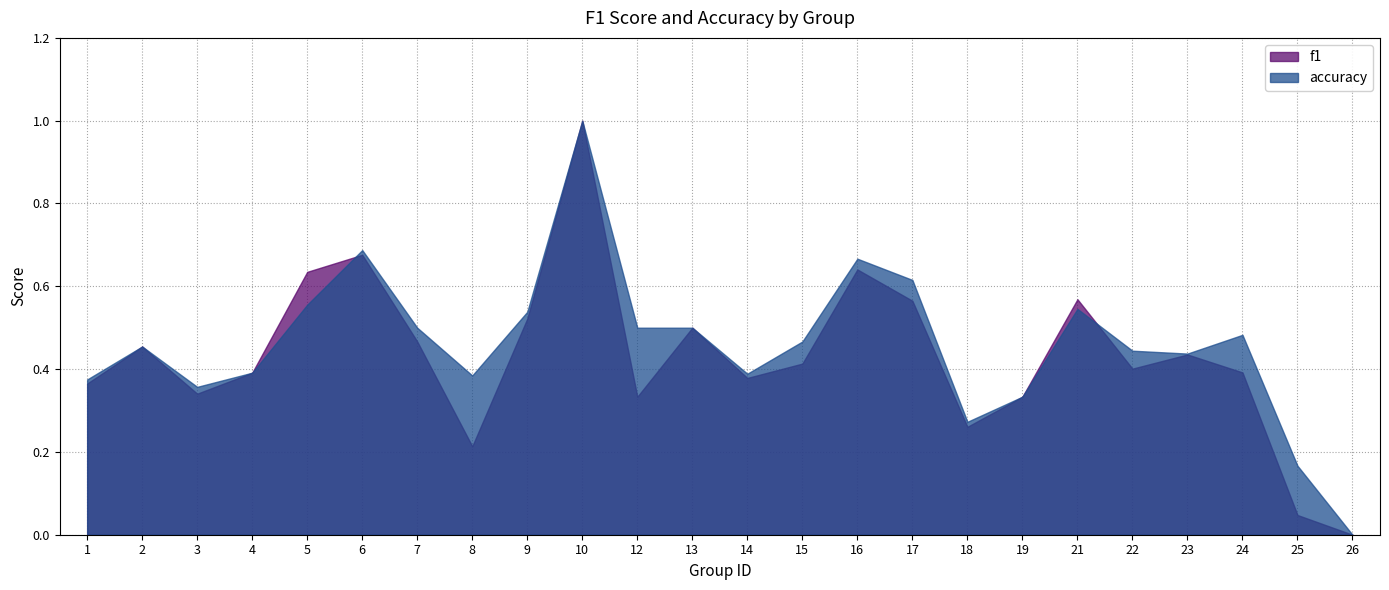

Which series has the largest total across all categories?

accuracy